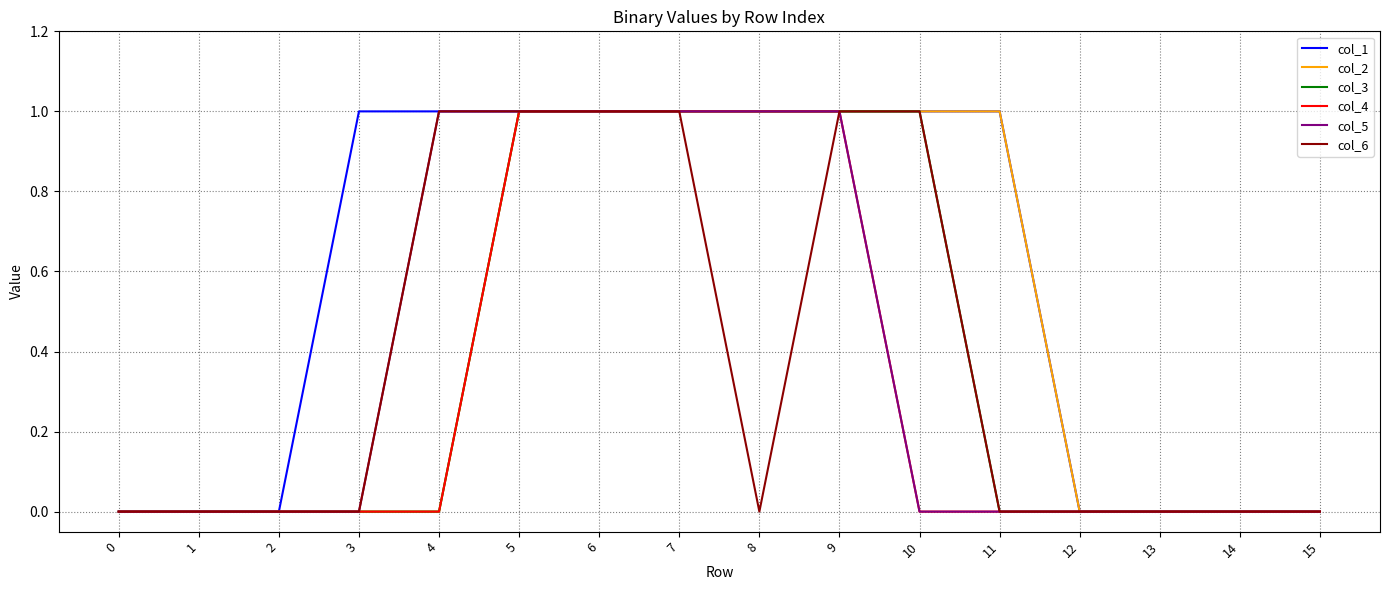

What is the difference between the col_3 values at 6 and 4?

1